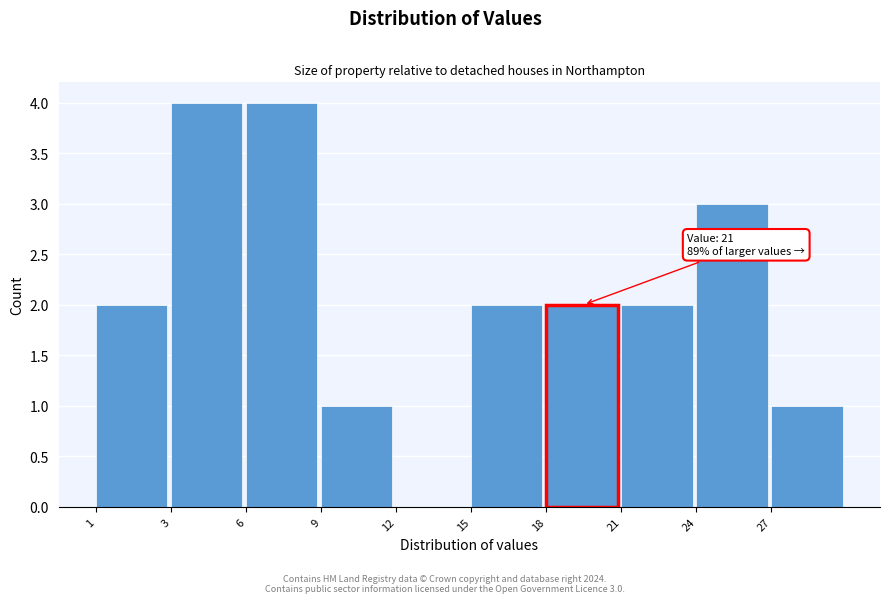

Reading left to right, transcribe all the data shown in this chart.

1=2	3=4	6=4	9=1	12=0	15=2	18=2	21=2	24=3	27=1